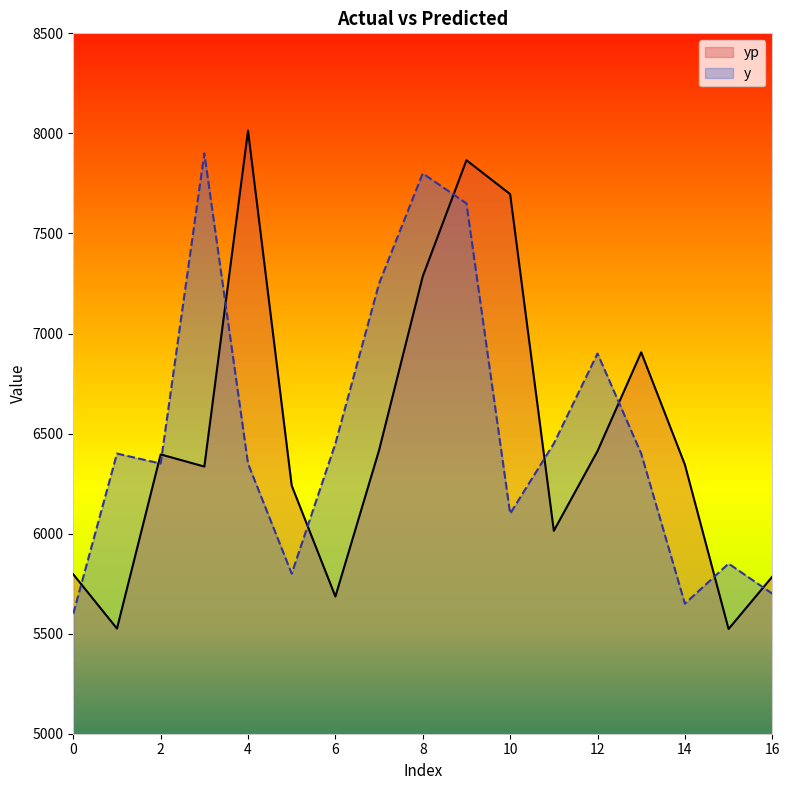

Rank the categories by y value from lowest to highest.

0, 14, 16, 5, 15, 10, 2, 4, 1, 13, 6, 11, 12, 7, 9, 8, 3